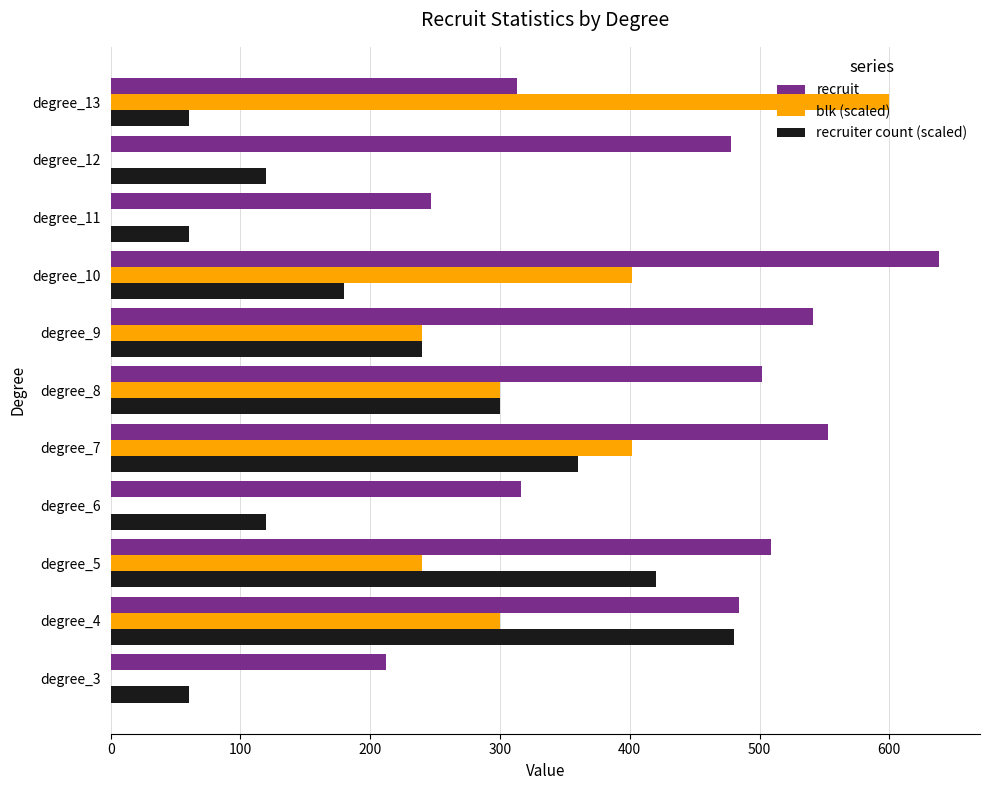

How many data points does each series have?

11